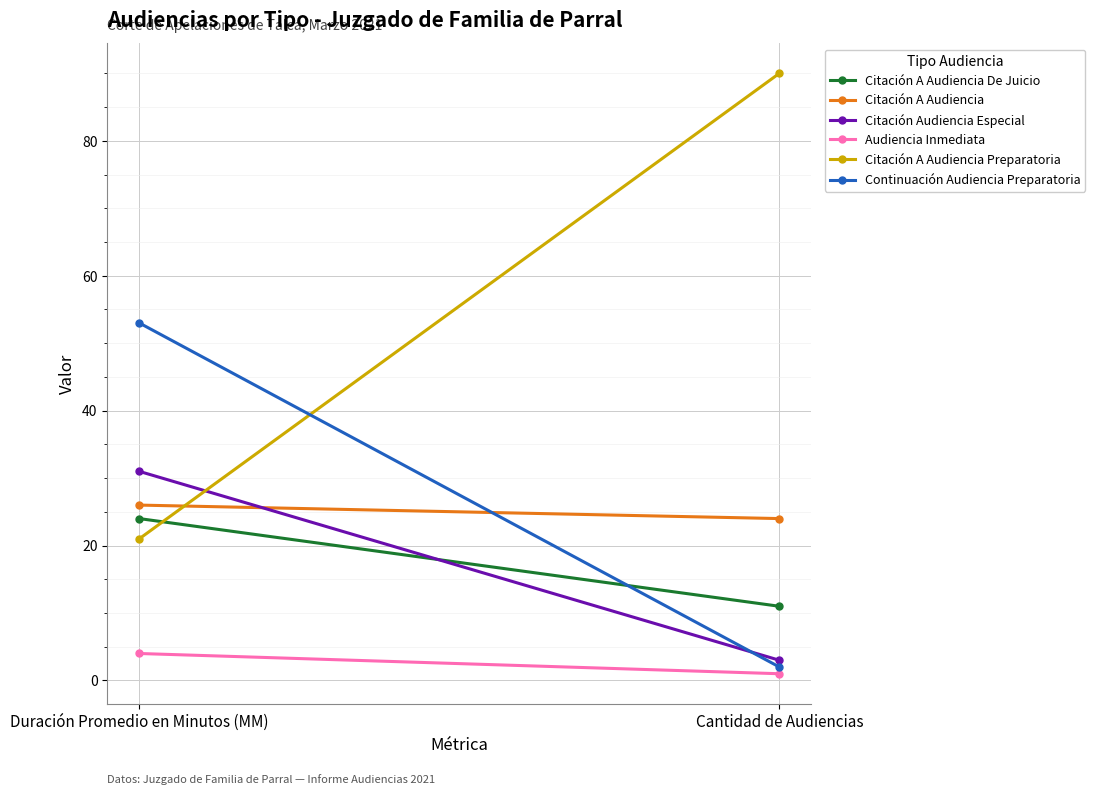

What is the sum of the Citación A Audiencia De Juicio values at Cantidad de Audiencias and Duración Promedio en Minutos (MM)?

35